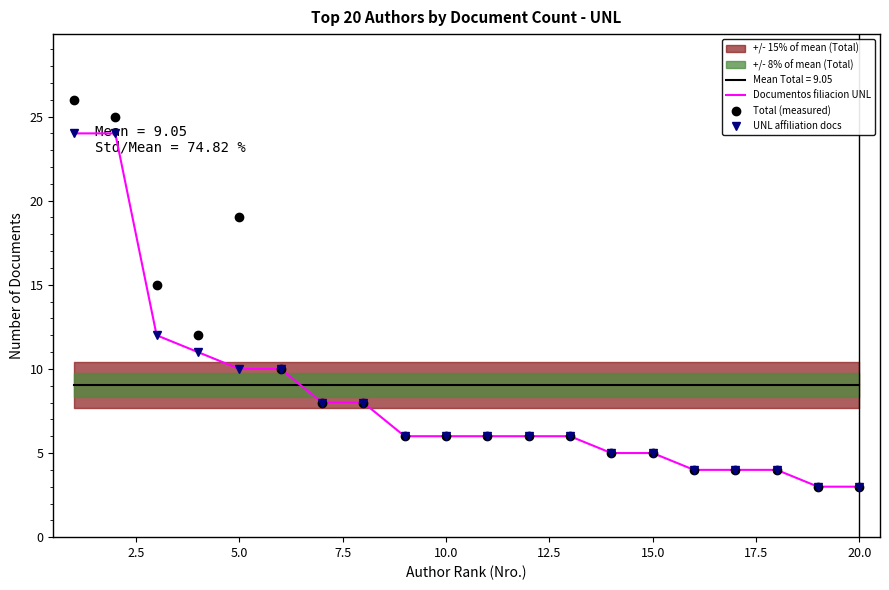

Reading left to right, list all the values displayed in this chart.

Documentos filiacion UNL: 24	24	12	11	10	10	8	8	6	6	6	6	6	5	5	4	4	4	3	3
Total (measured): 26	25	15	12	19	10	8	8	6	6	6	6	6	5	5	4	4	4	3	3
UNL affiliation docs: 24	24	12	11	10	10	8	8	6	6	6	6	6	5	5	4	4	4	3	3